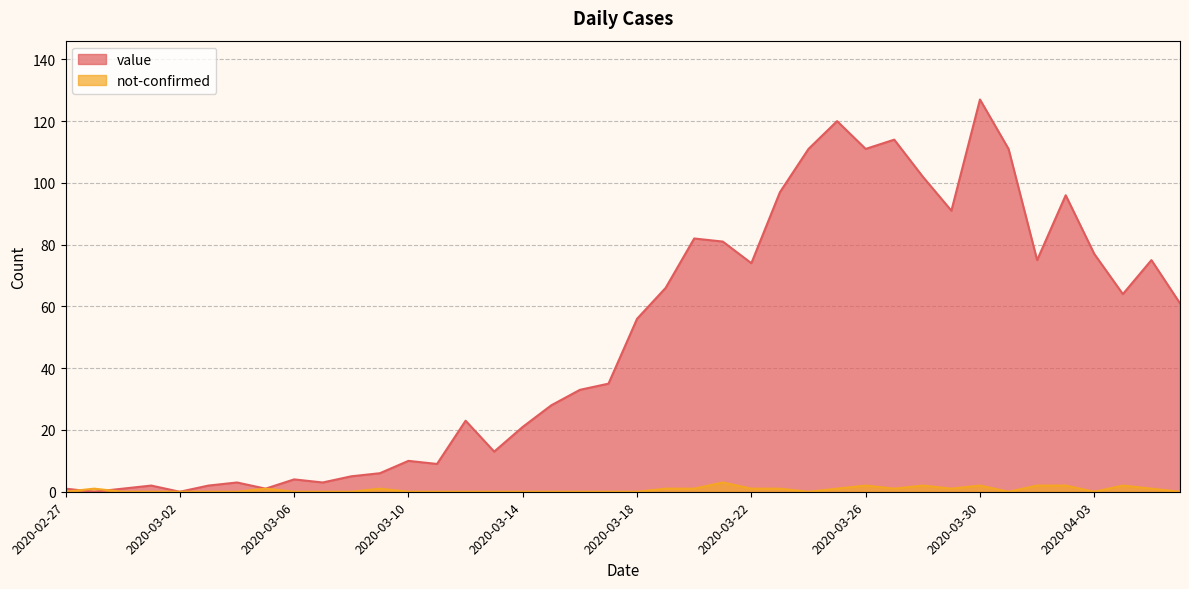

At 2020-02-29, list the series in order from smallest to largest.

not-confirmed, value